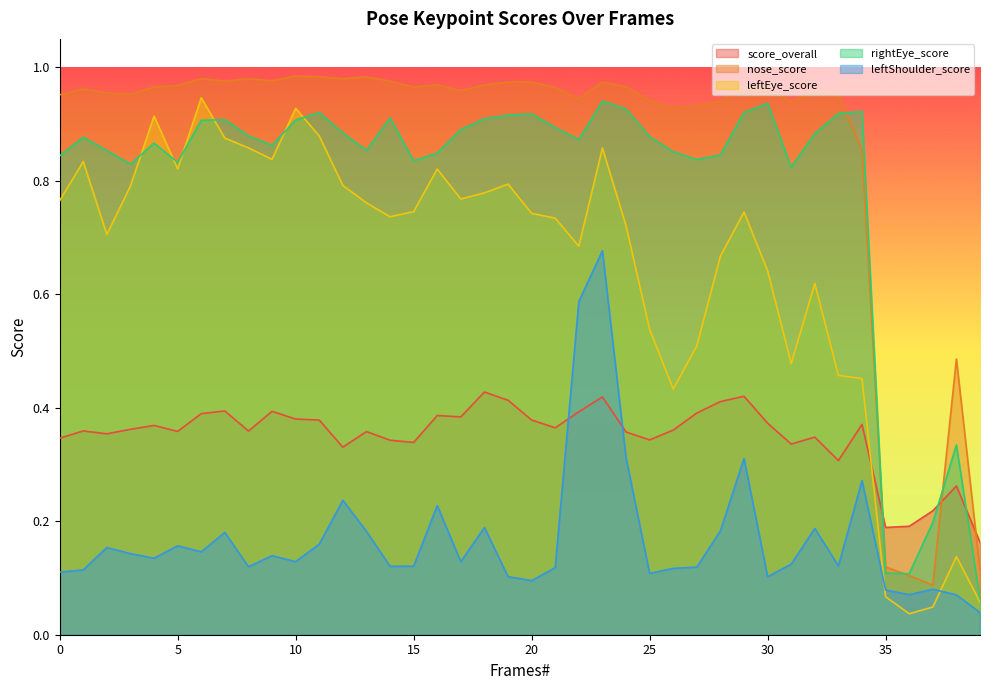

What is the difference between the maximum and minimum values in the leftEye_score series?

0.9